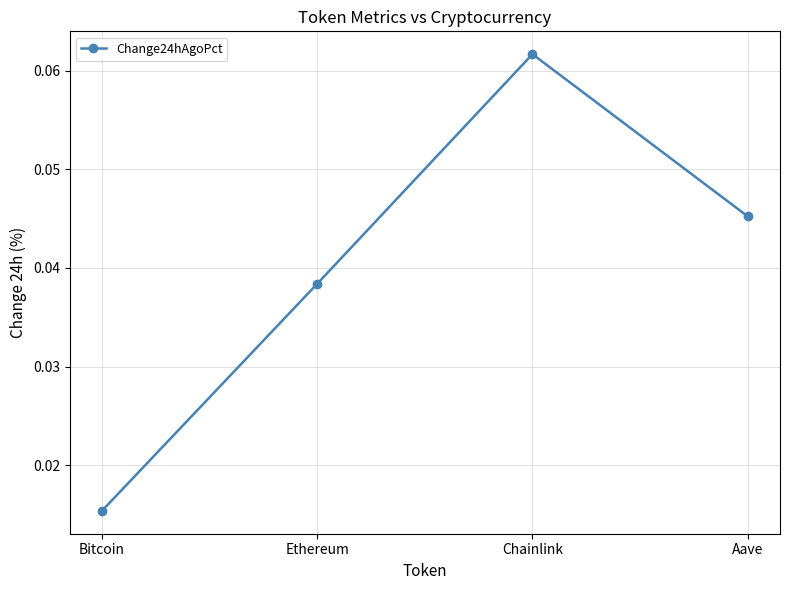

At which category does the chart reach its peak across all series?

Chainlink